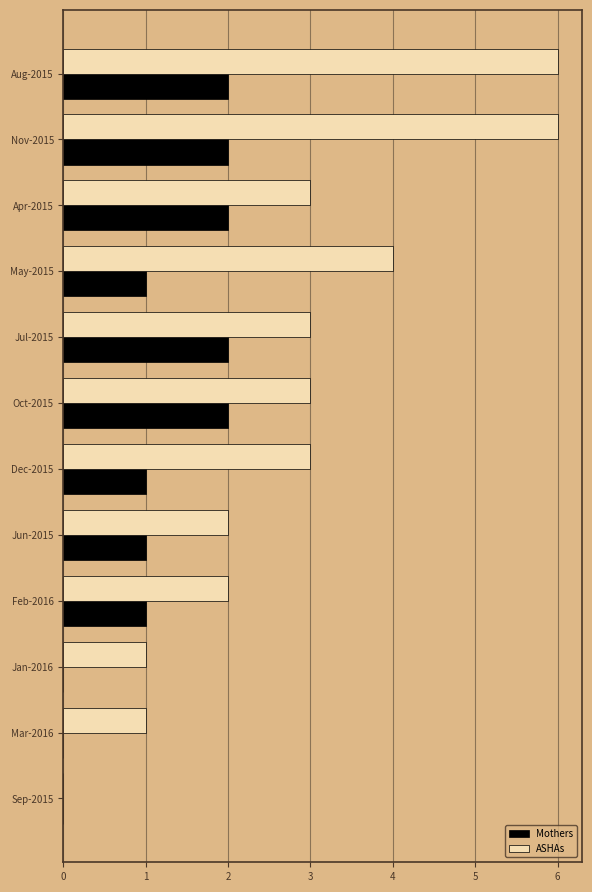

What is the greatest value displayed?

6